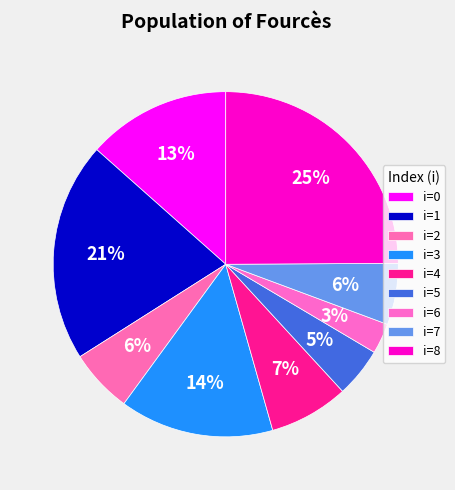

What is the largest slice in the pie chart?

8